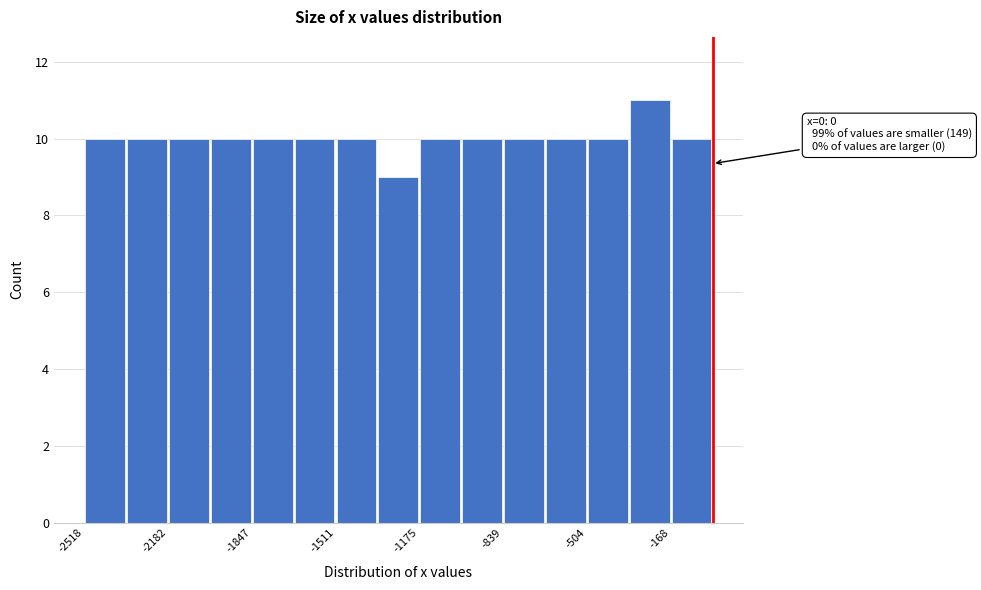

Read against the x-axis, roughly where is the centre of the tallest bar?

-250